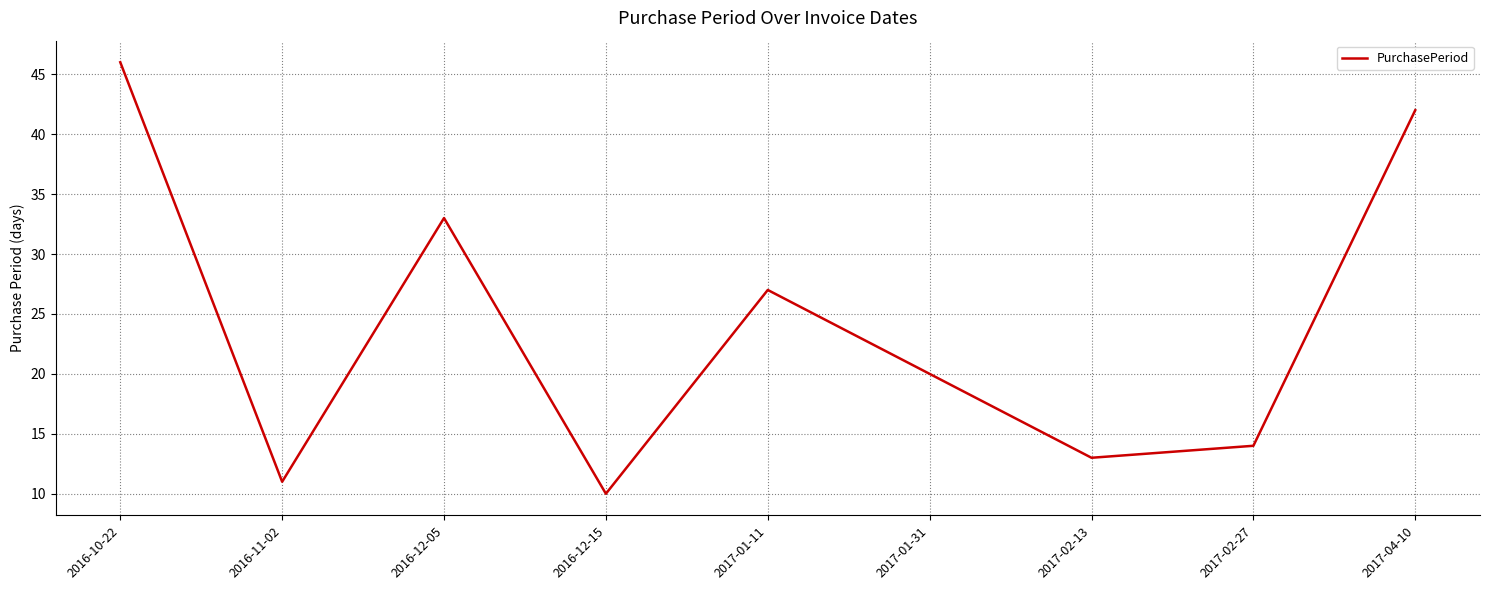

What is the ratio of the value at 2017-04-10 to the value at 2017-02-13?

3.2